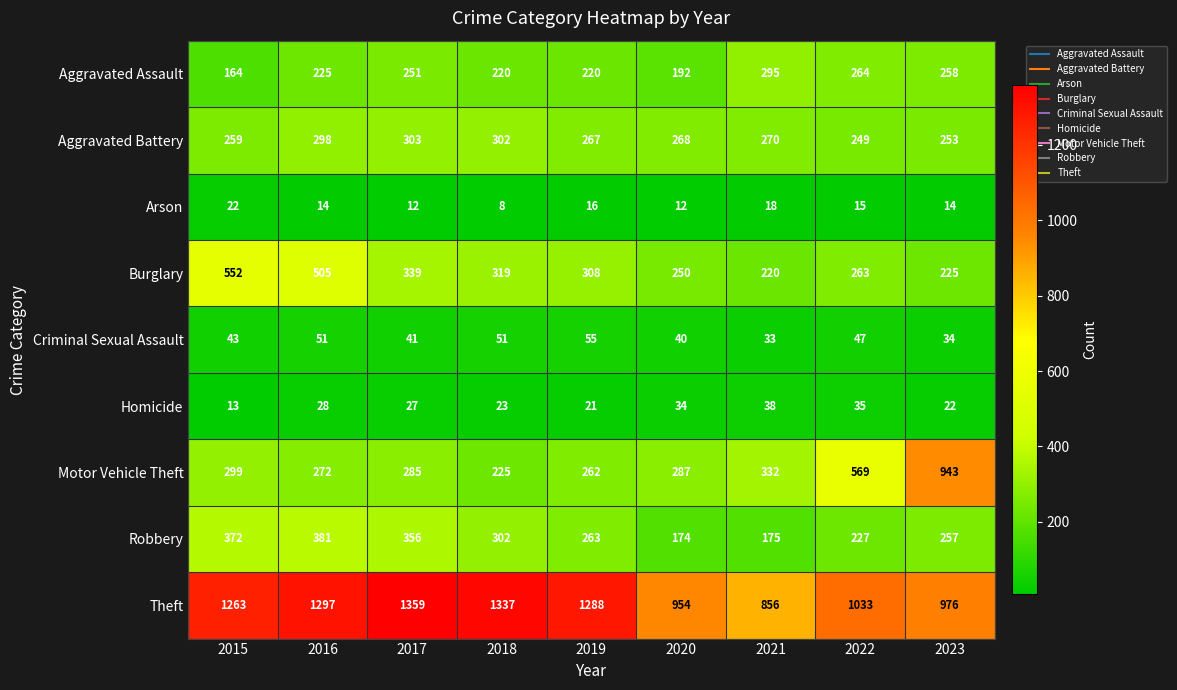

Where does the Burglary series first go above 308?

2015